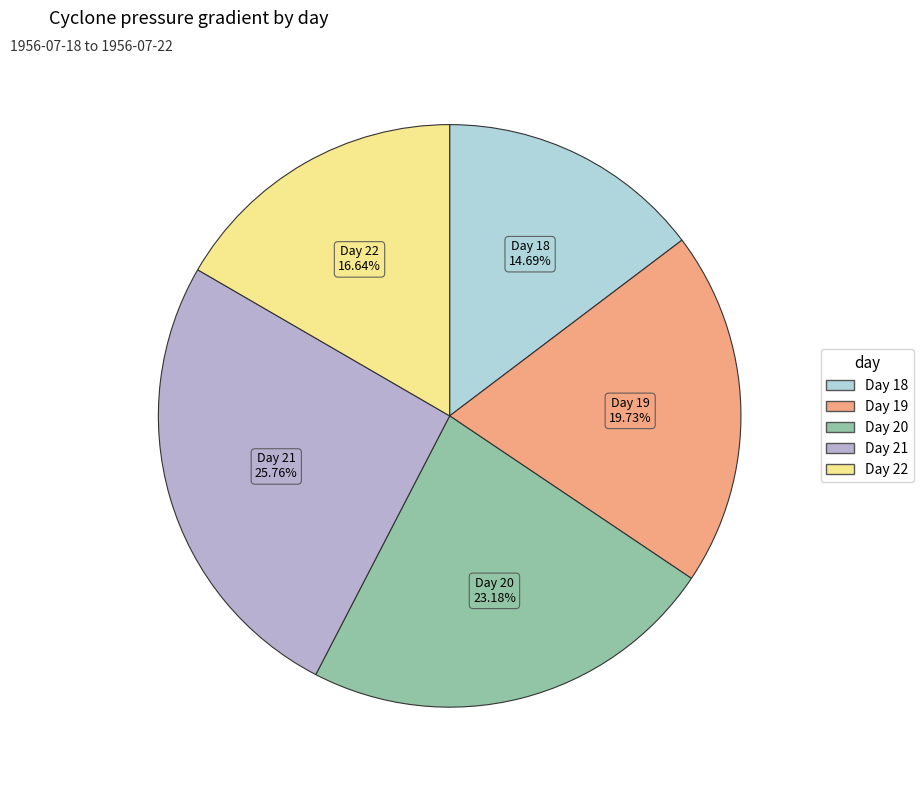

Is there a majority slice in this chart?

No